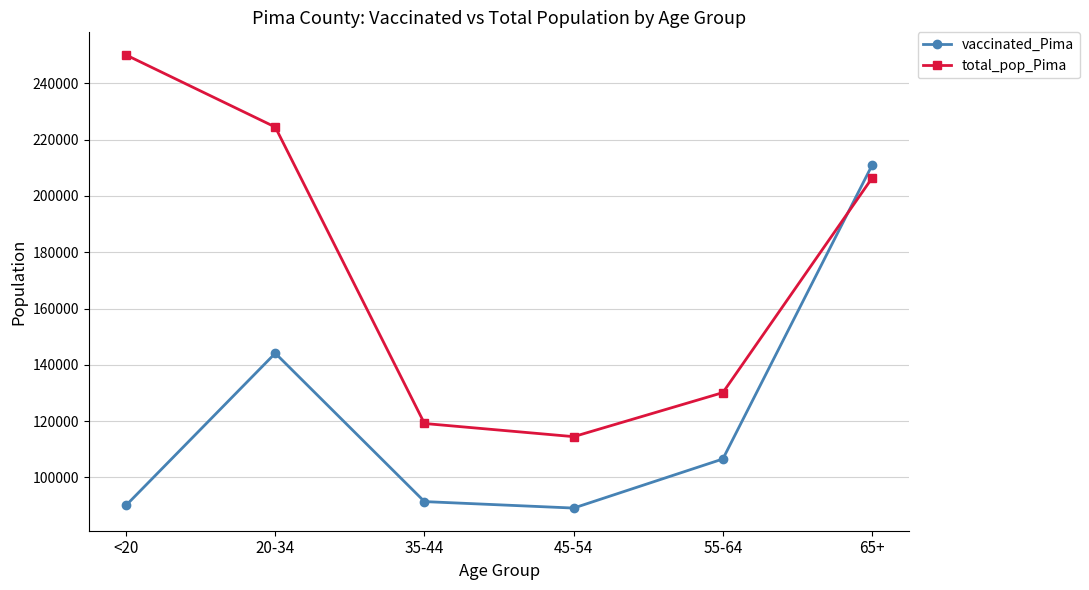

What is the lowest value of the vaccinated_Pima series?

89070